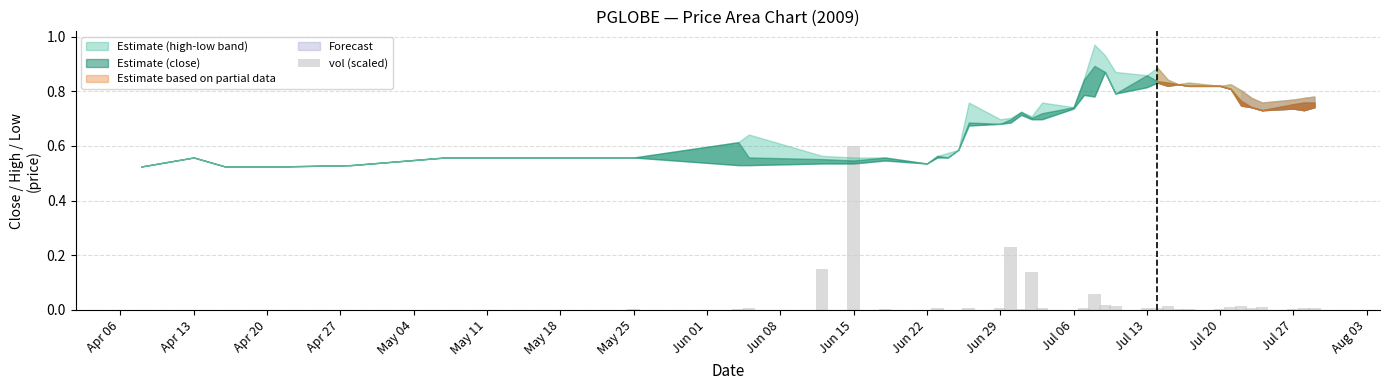

What is the sum of all values?

1.4